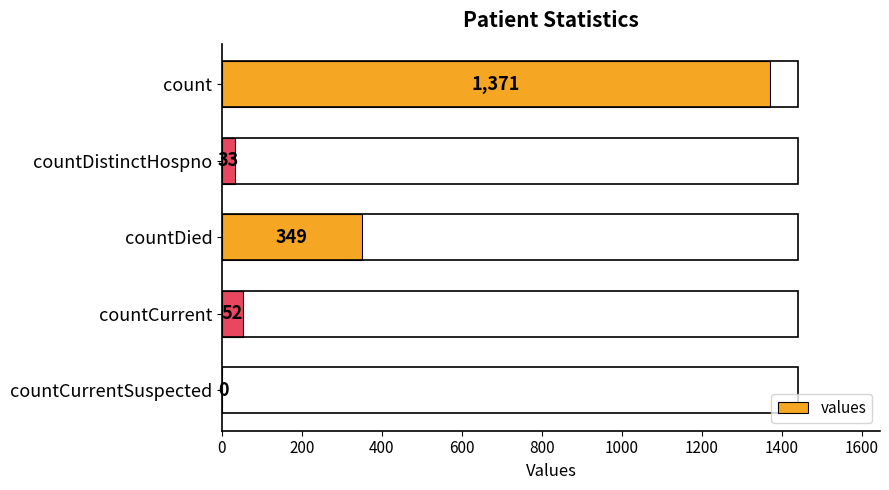

True or false: the data shows 52 at countCurrent.

True